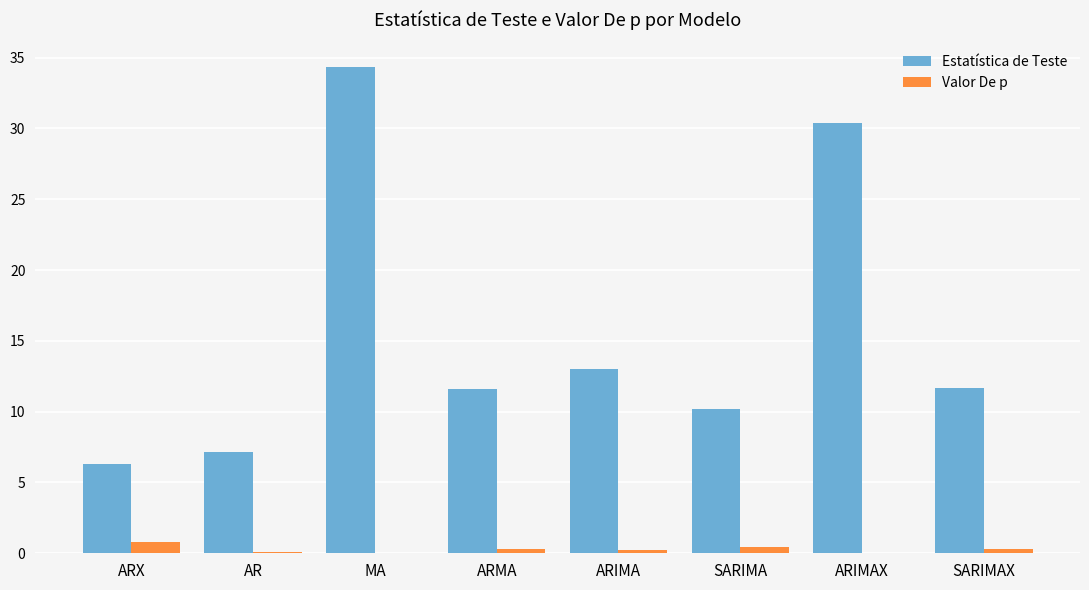

At which category is the sum across all series the highest?

MA